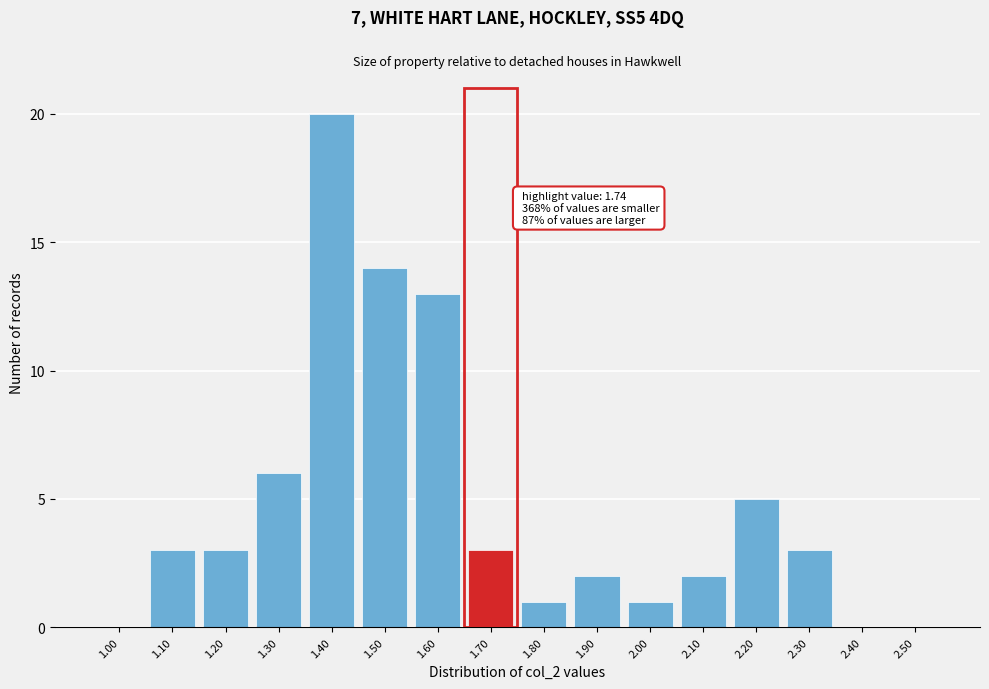

Reading left to right, extract all data points from this chart.

1.00=0	1.10=3	1.20=3	1.30=6	1.40=20	1.50=14	1.60=13	1.70=3	1.80=1	1.90=2	2.00=1	2.10=2	2.20=5	2.30=3	2.40=0	2.50=0